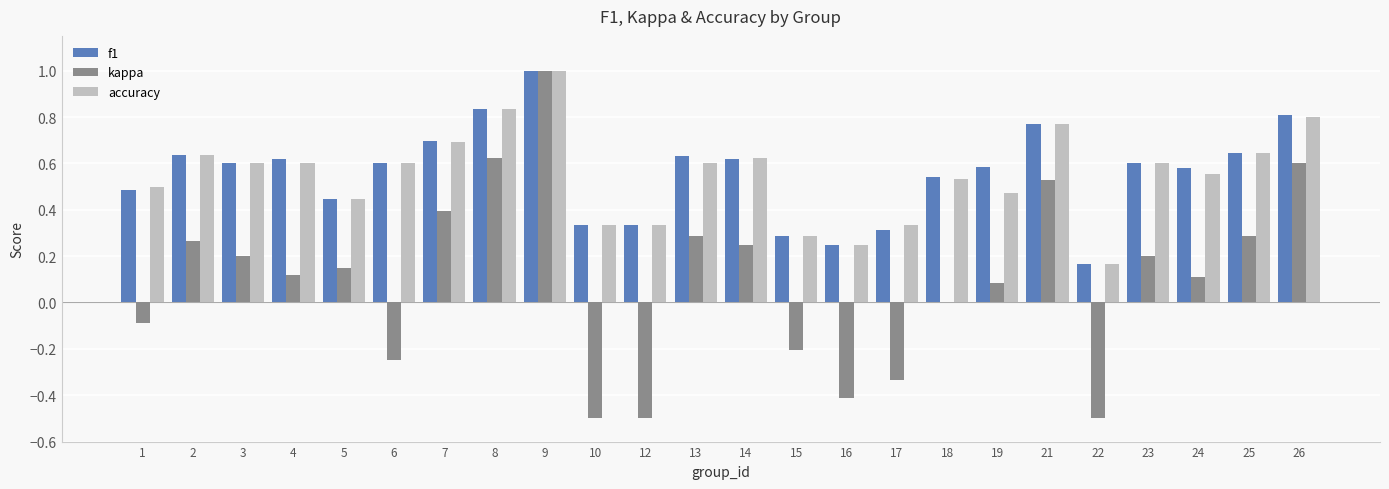

True or false: accuracy has a value of 0.5 at 1.

True